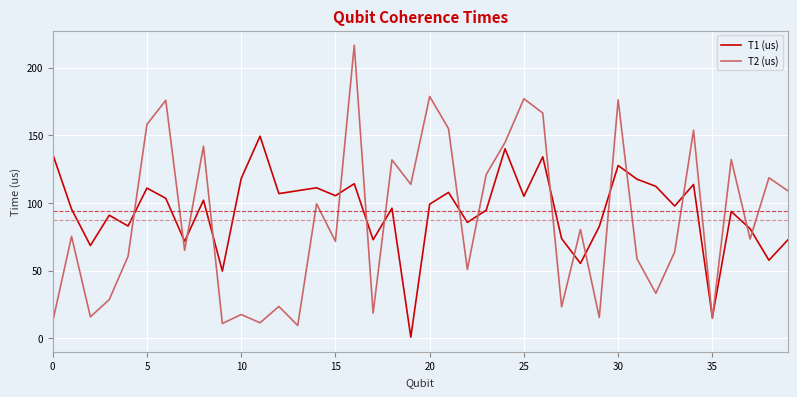

What is the maximum value for T1 (us)?

149.4